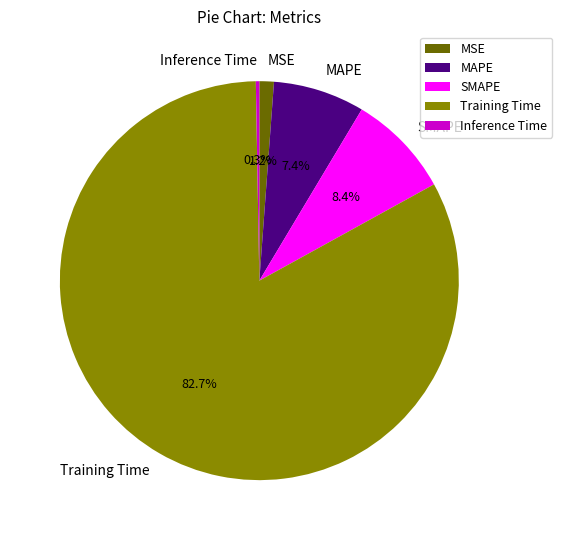

How many segments does this pie chart have?

5